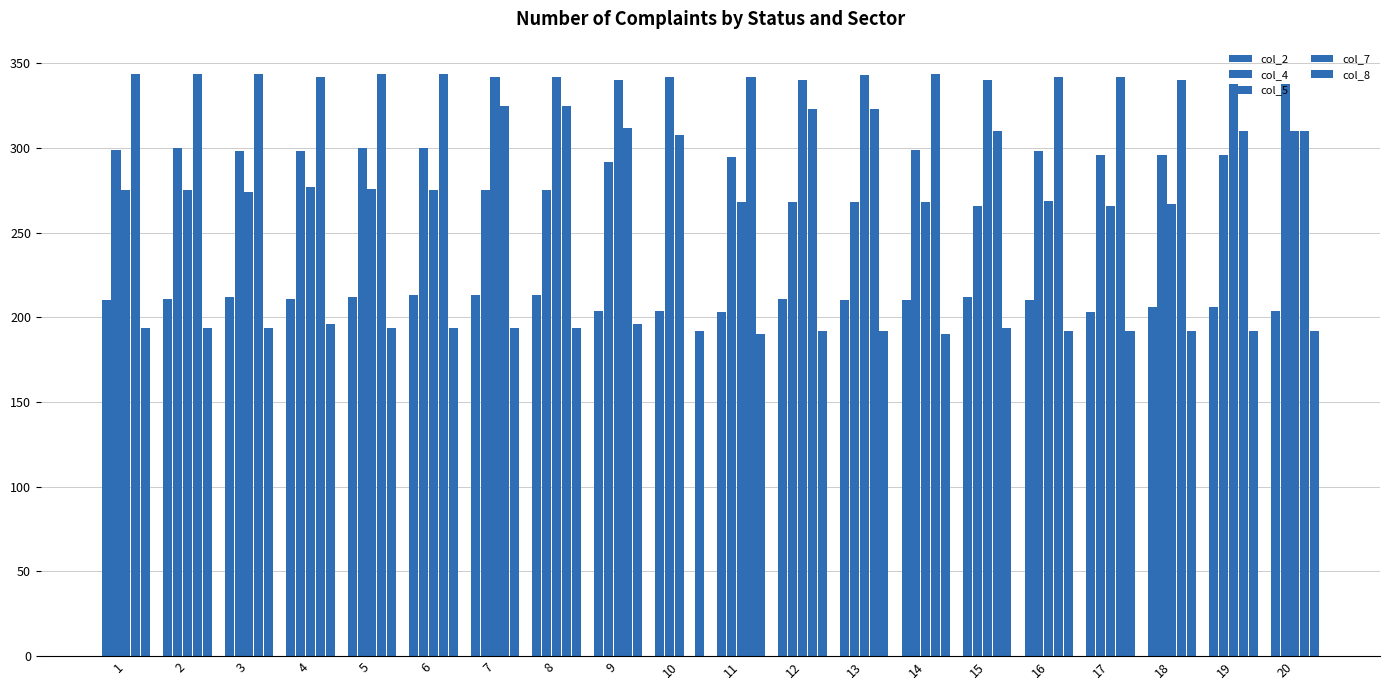

Count the number of data series in this chart.

5